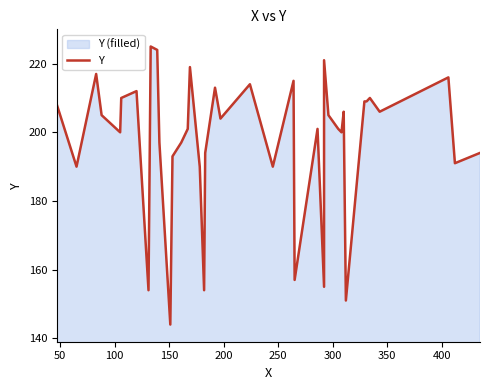

Is it true that the value at 30 is 54?

False